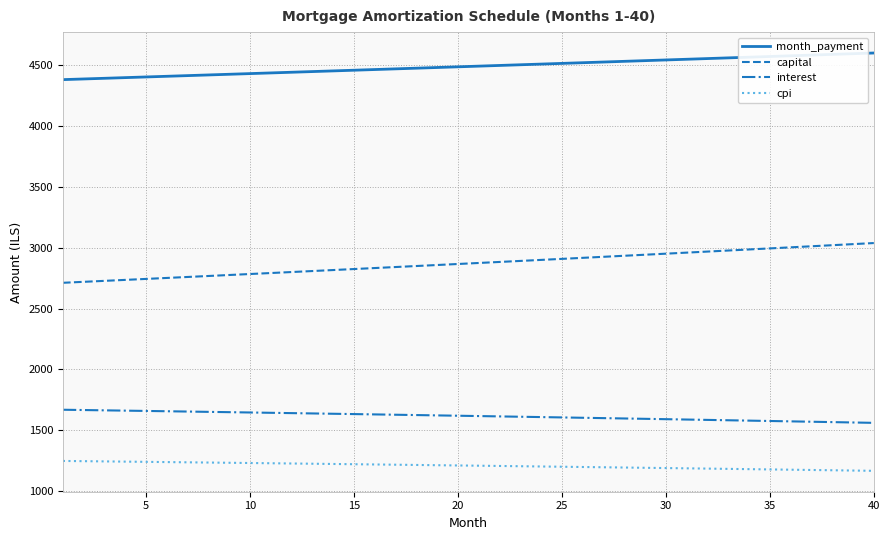

True or false: month_payment and cpi cross at least once.

False